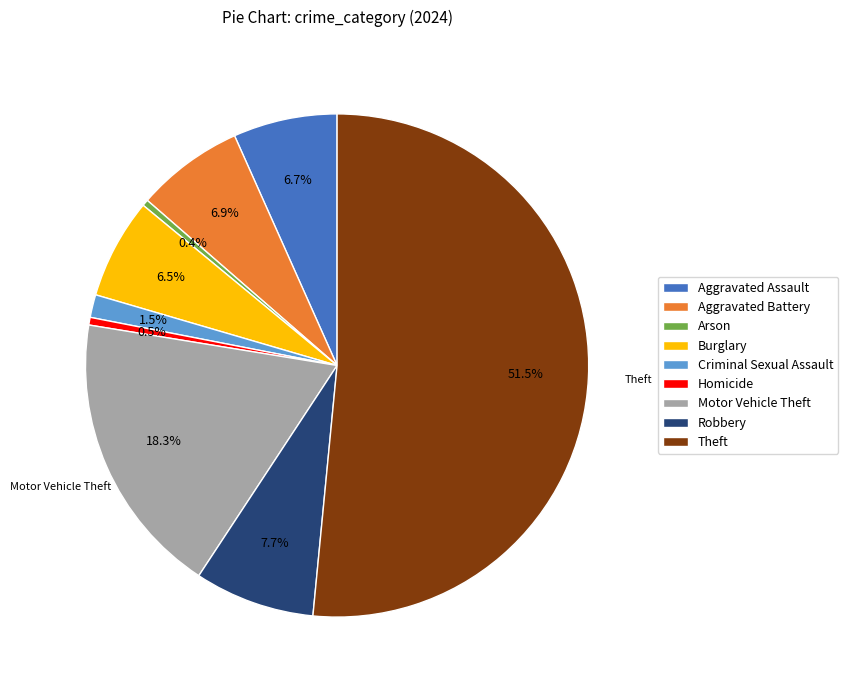

Which category has the biggest portion of the pie?

Theft